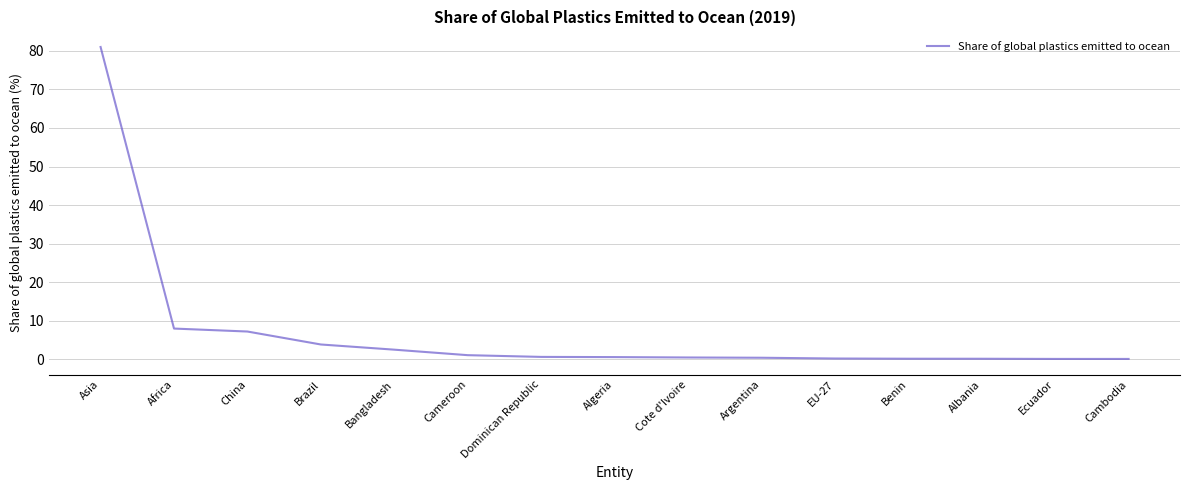

What is the average value?

7.1